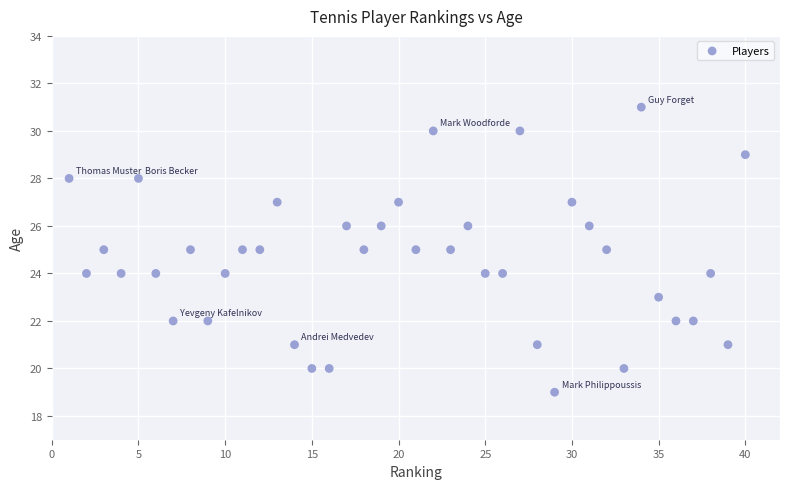

What is the range of Y values (max minus min)?

12